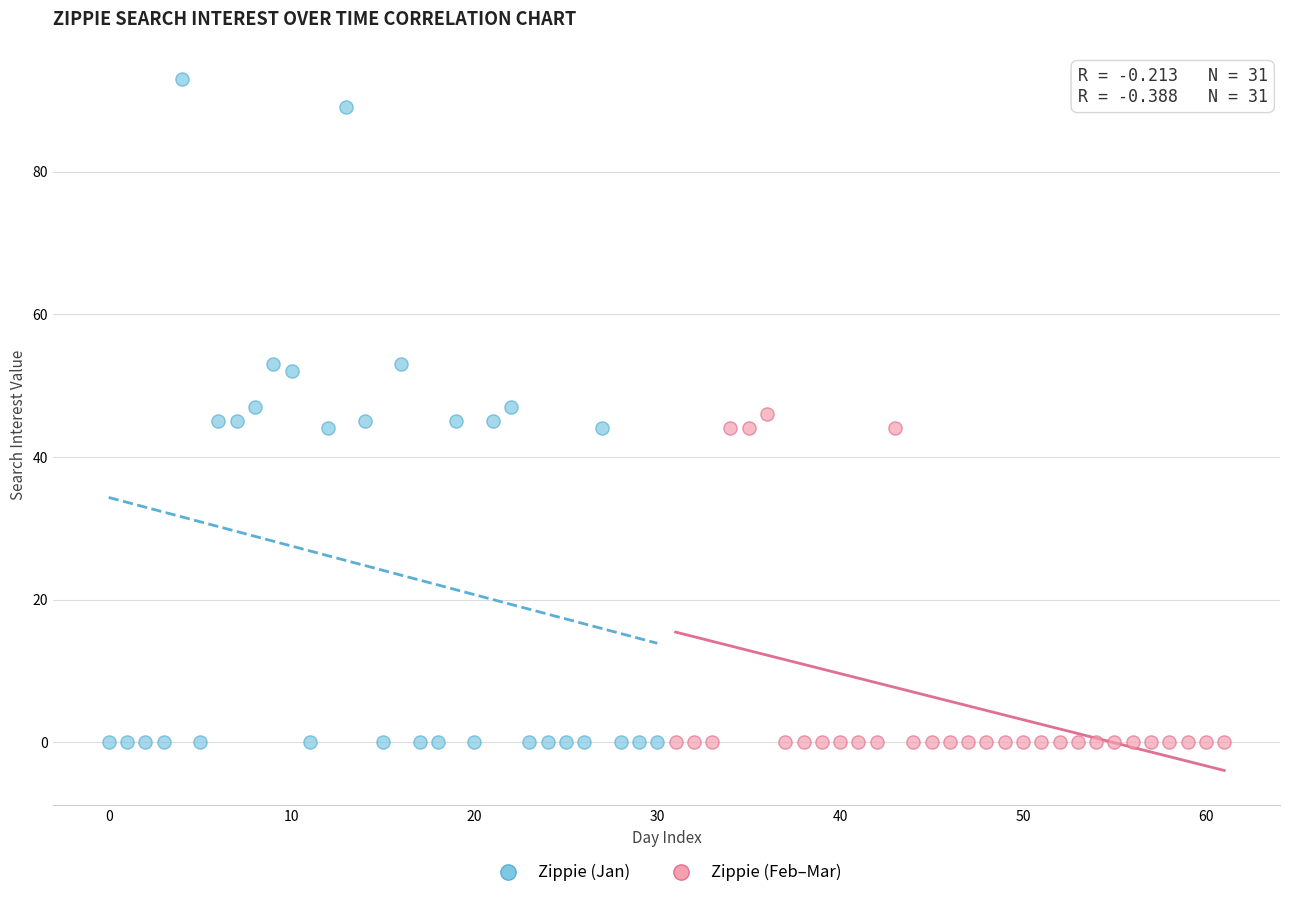

Which series reaches the maximum Y coordinate?

Zippie (Jan)